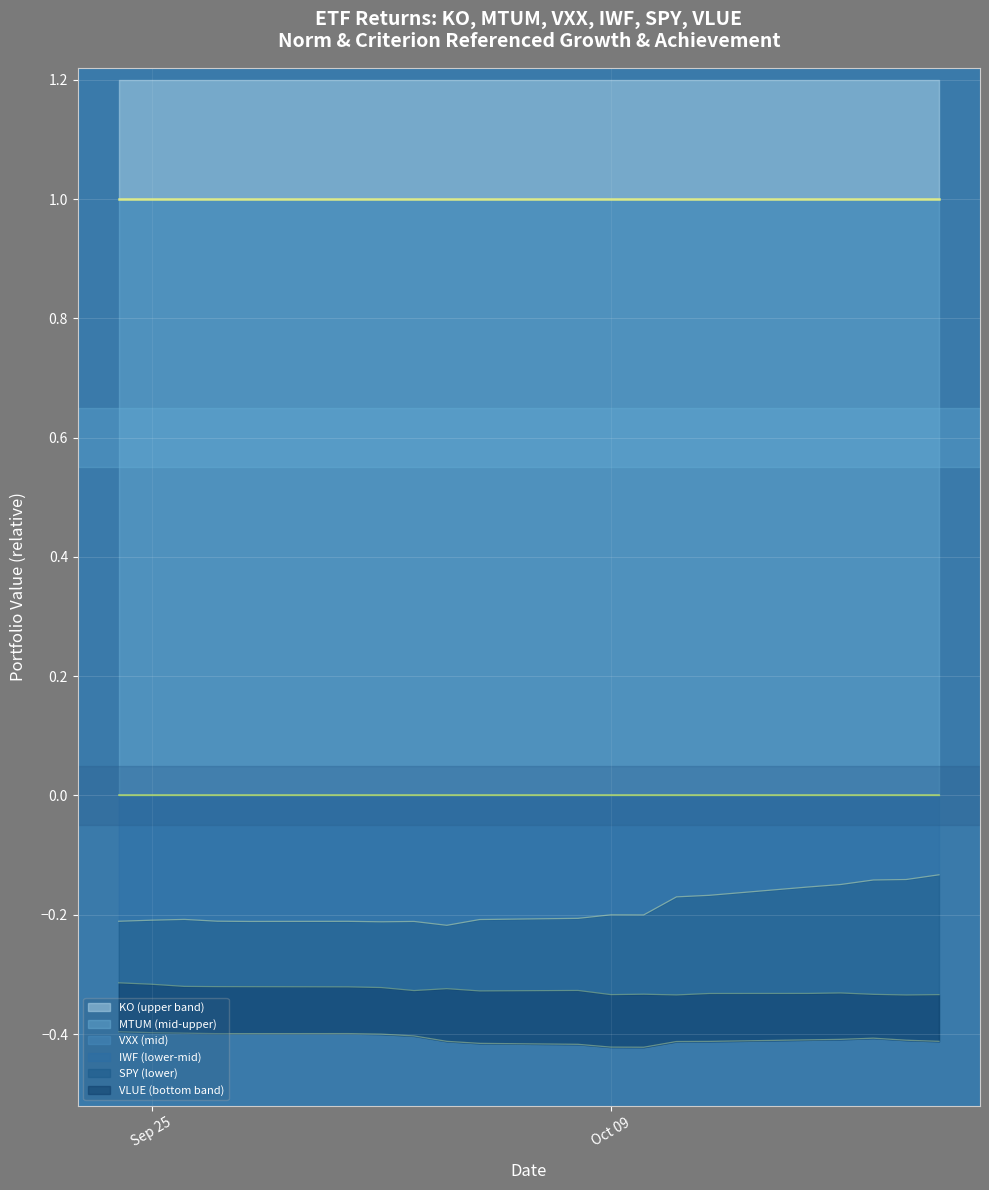

True or false: VLUE and IWF intersect in this chart.

False